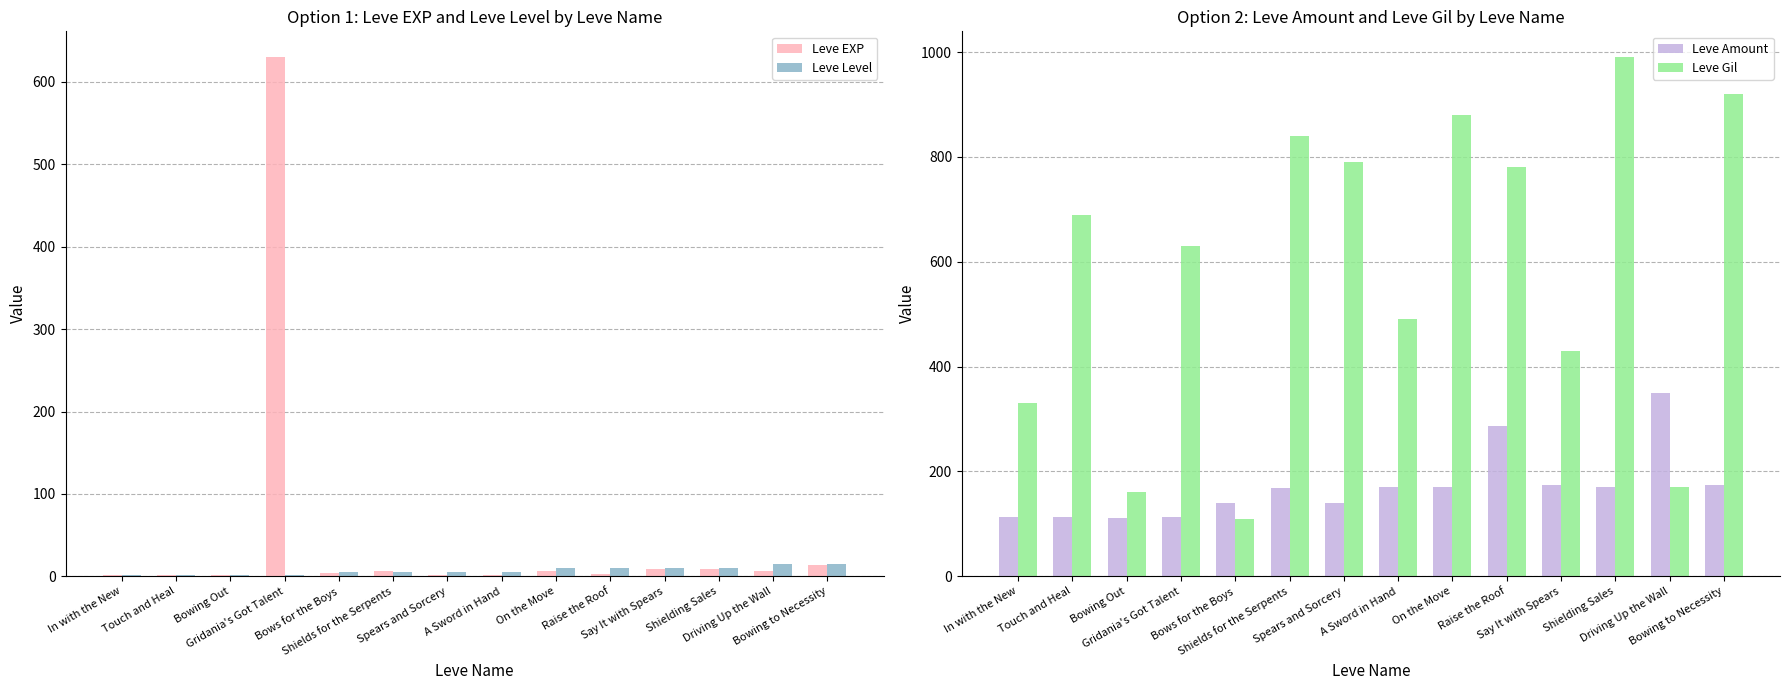

List the labels in order of Leve Level value, smallest first.

In with the New, Touch and Heal, Bowing Out, Gridania's Got Talent, Bows for the Boys, Shields for the Serpents, Spears and Sorcery, A Sword in Hand, On the Move, Raise the Roof, Say It with Spears, Shielding Sales, Driving Up the Wall, Bowing to Necessity